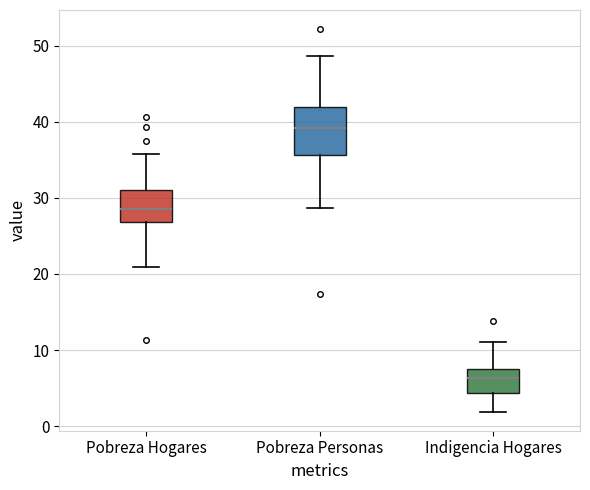

Which box is the tallest, from its lower edge to its upper edge?

Pobreza Personas